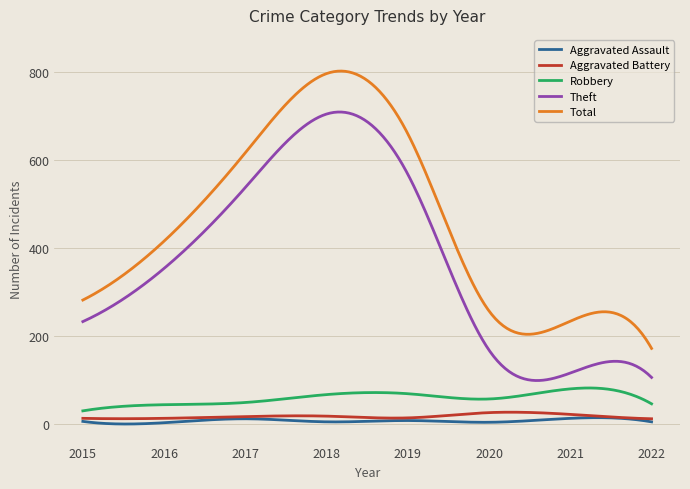

Which category has the highest value in the Robbery series?

2021